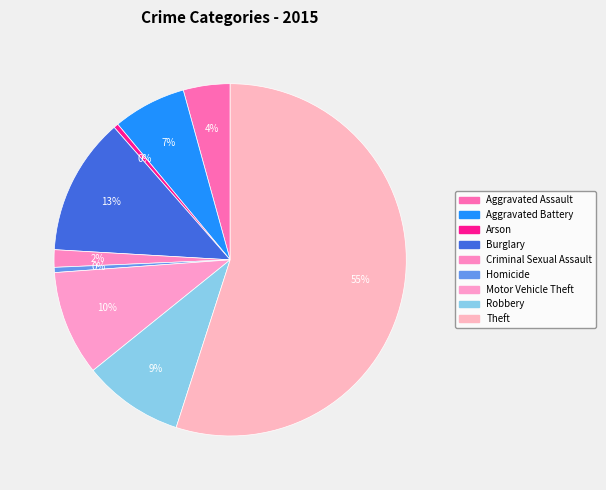

Count the number of slices in the pie.

9